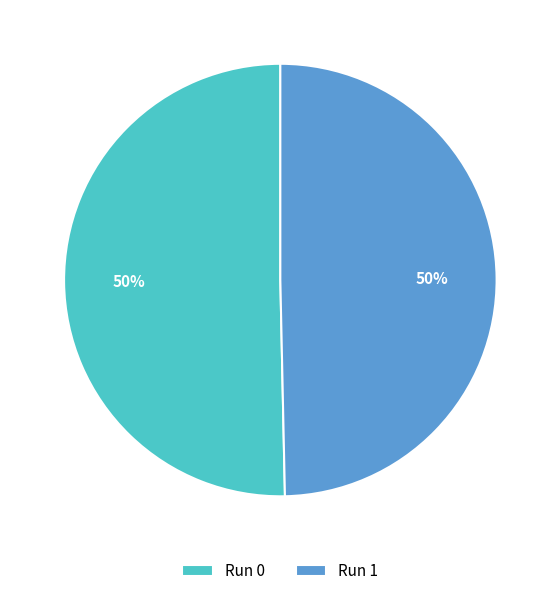

Combined, do Run 1 and Run 0 account for over 50%?

Yes